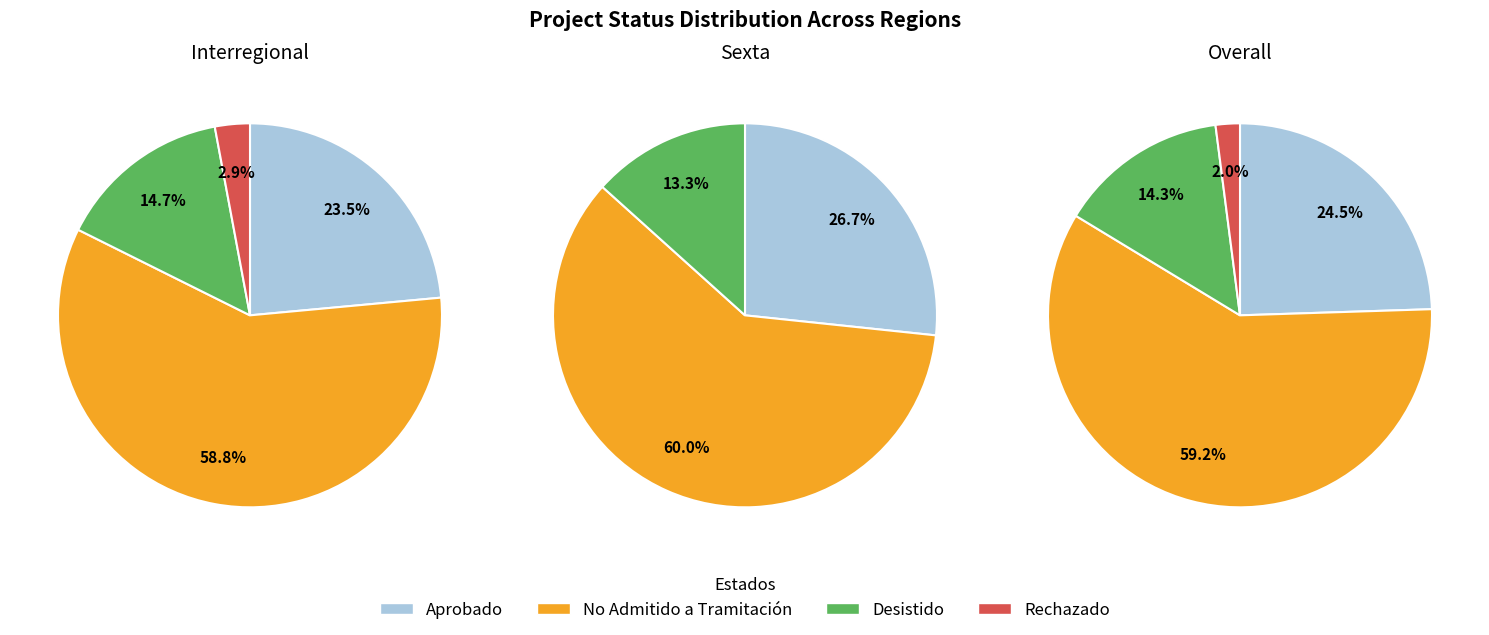

Does any single category account for the majority?

Yes